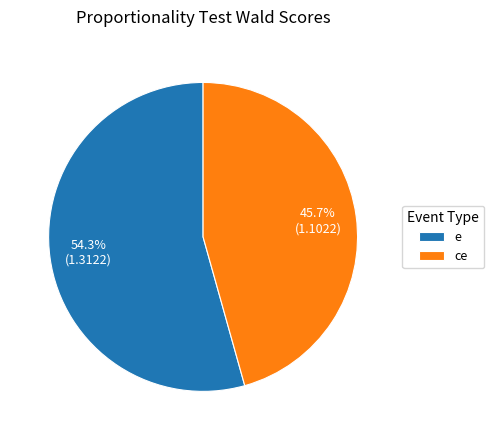

To the nearest percent, what is the combined percentage of e and ce?

100%